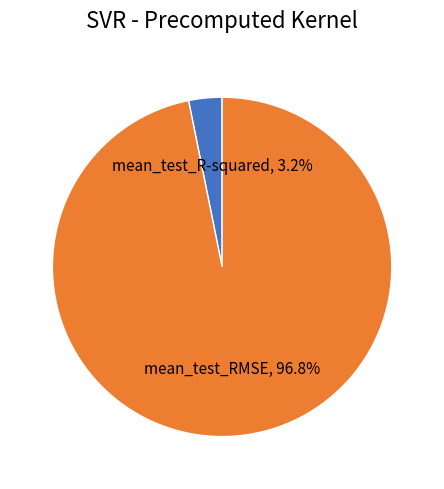

To the nearest percent, what is the difference between the largest and smallest slice percentages?

94%